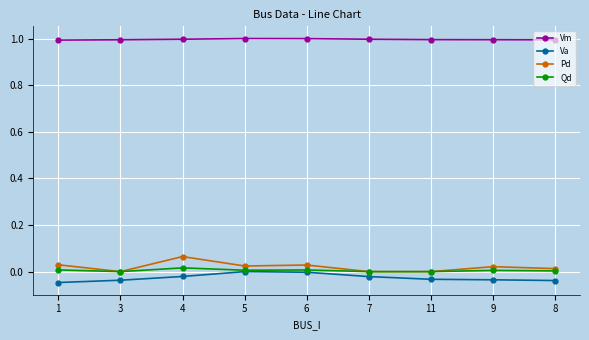

What is the difference between the highest and lowest values at 3?

1.0